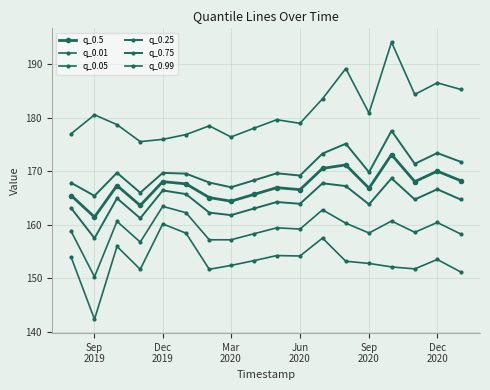

Count the number of data series in this chart.

6